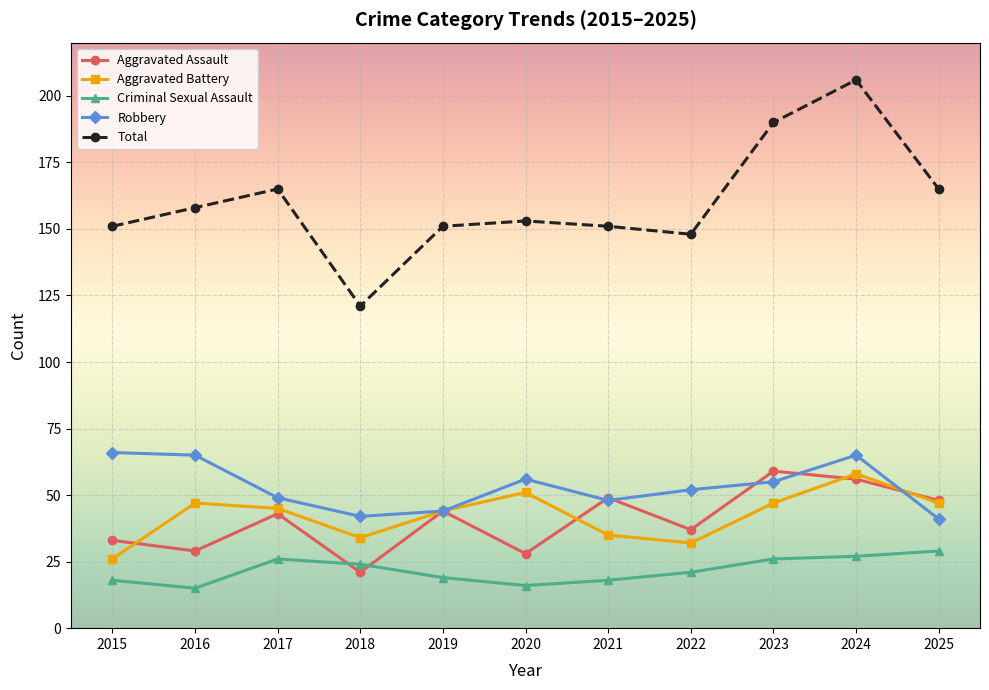

Is the value of Aggravated Battery at 2024 greater than the value of Robbery at 2024?

No